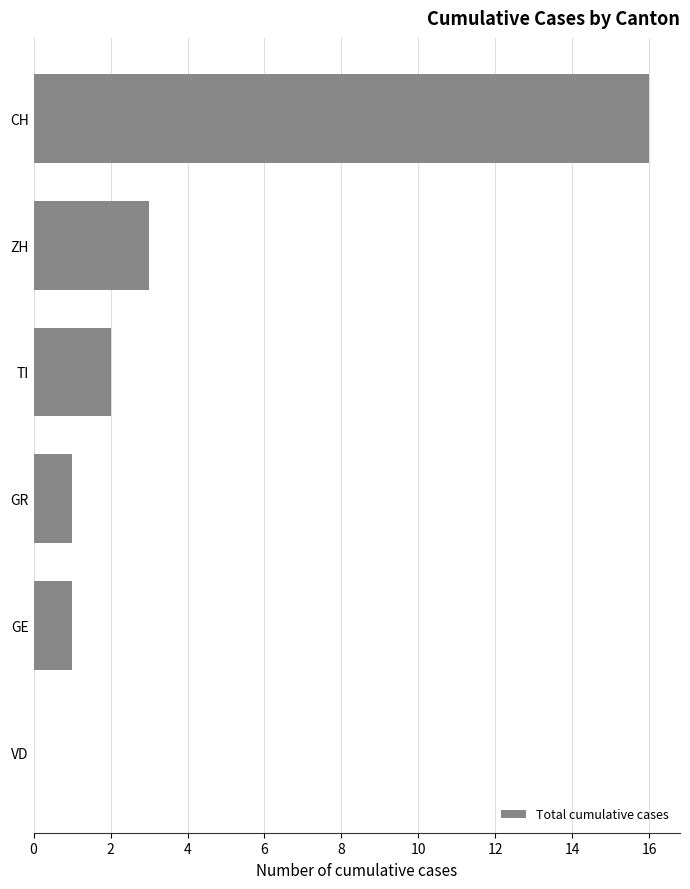

What is the sum of the values at CH and TI?

18